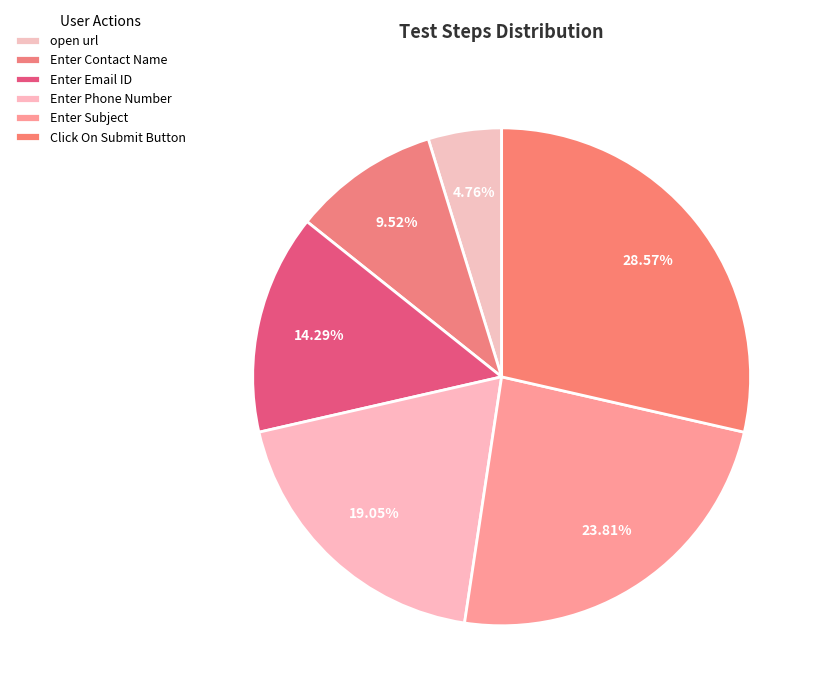

To the nearest percent, what percentage of the pie is Enter Phone Number?

19%